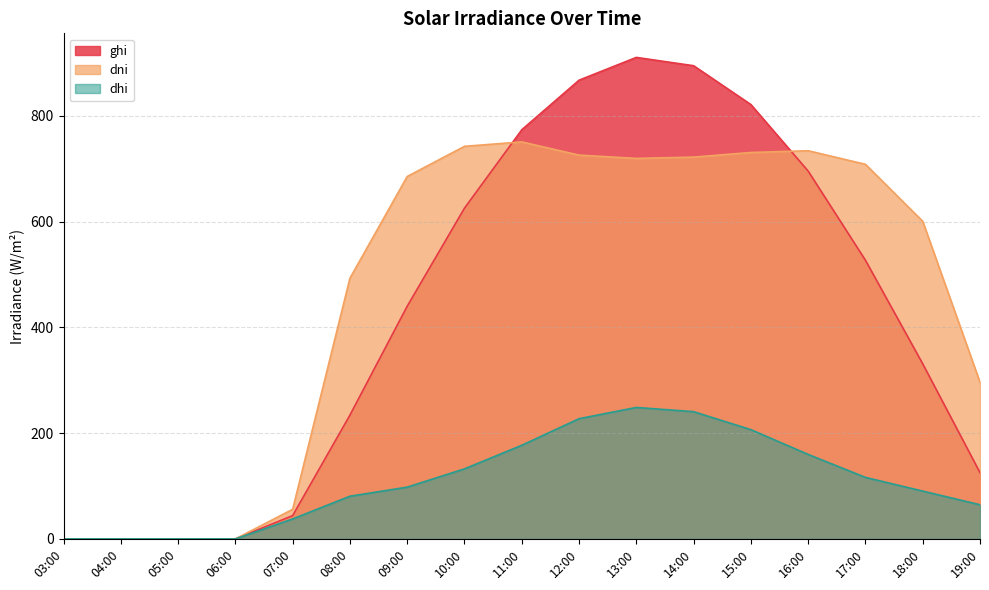

What are all the series names shown in the legend?

ghi, dni, dhi